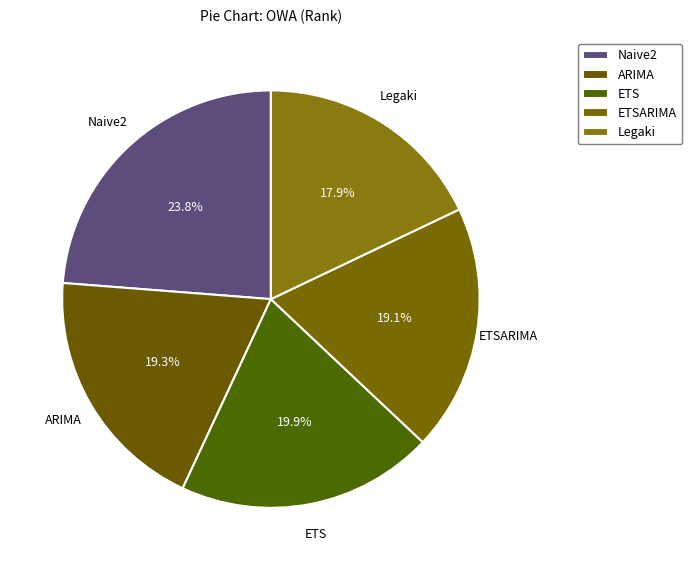

What percentage is NOT represented by ARIMA?

80.7%